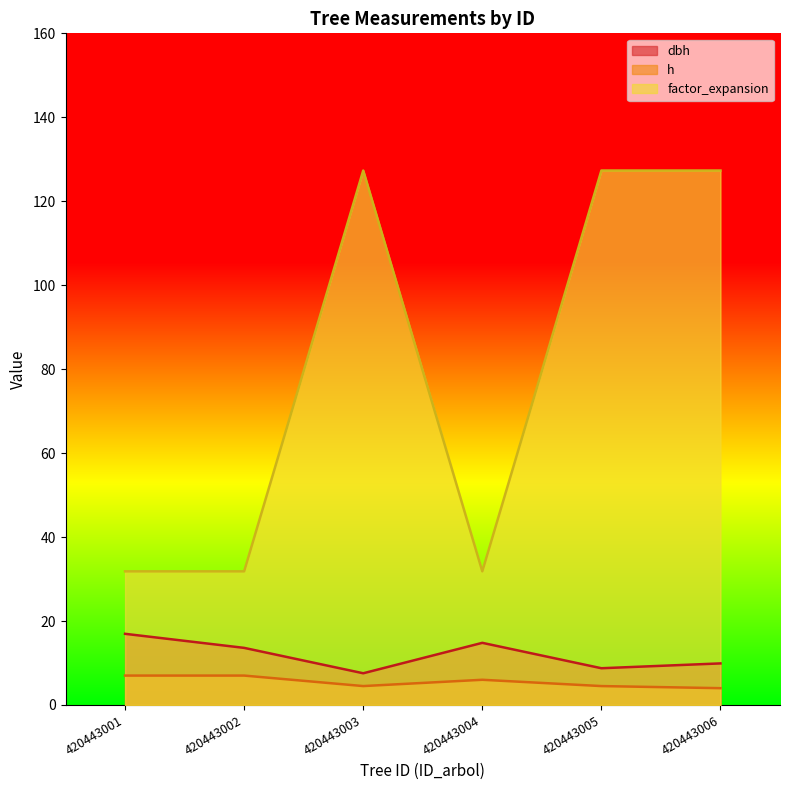

How many lines are shown in the chart?

3